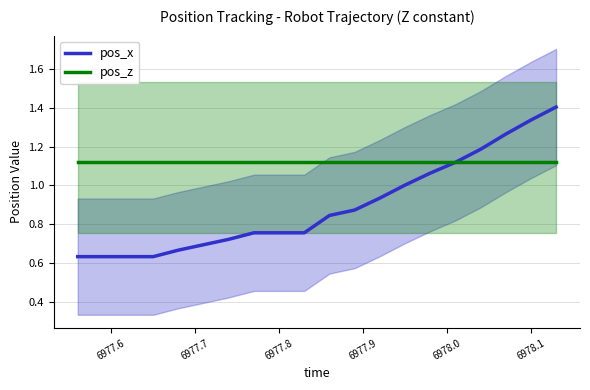

How many lines are shown in the chart?

2